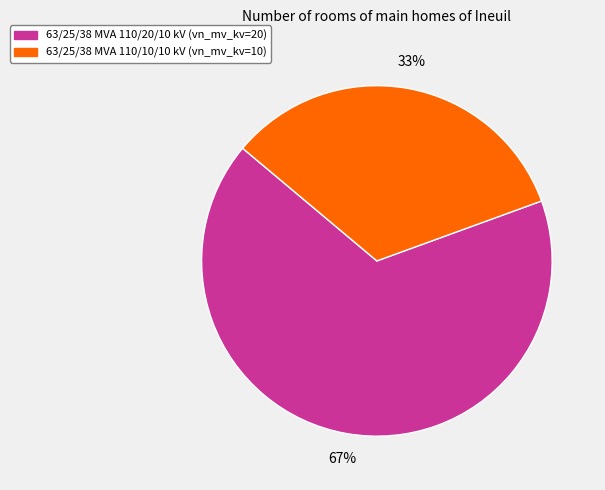

Approximately how many times larger is the value at 63/25/38 MVA 110/10/10 kV compared to 63/25/38 MVA 110/20/10 kV?

0.5